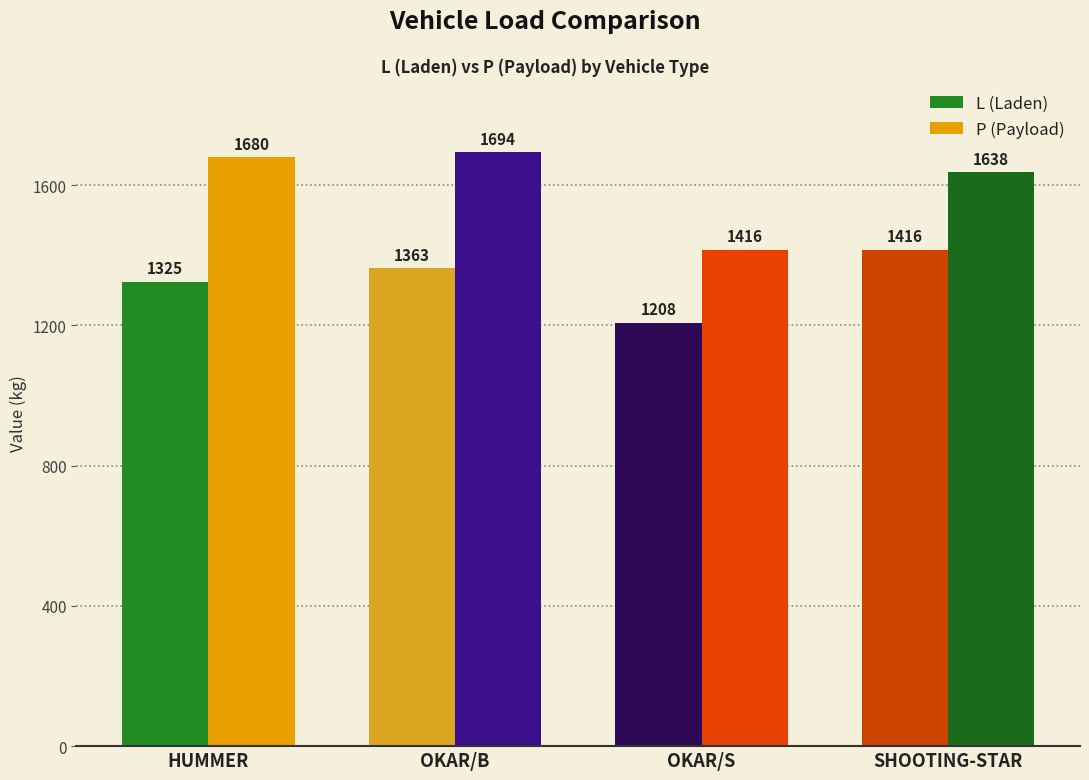

How many data points in P (Payload) are less than 1680?

2